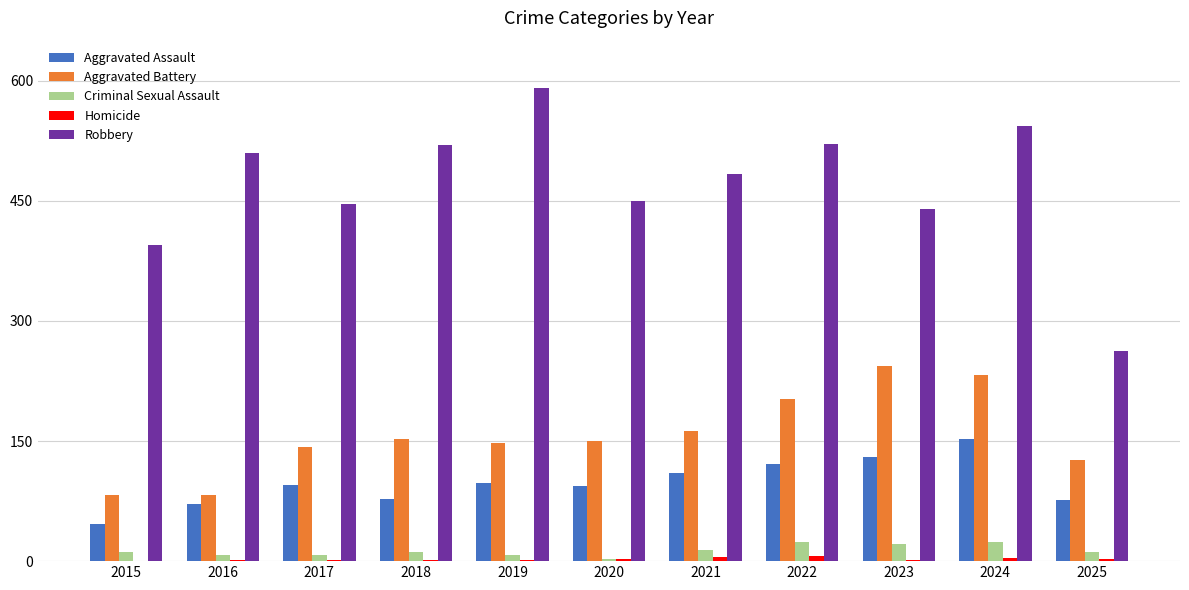

The value of Aggravated Battery at 2023 is 53. True or false?

False